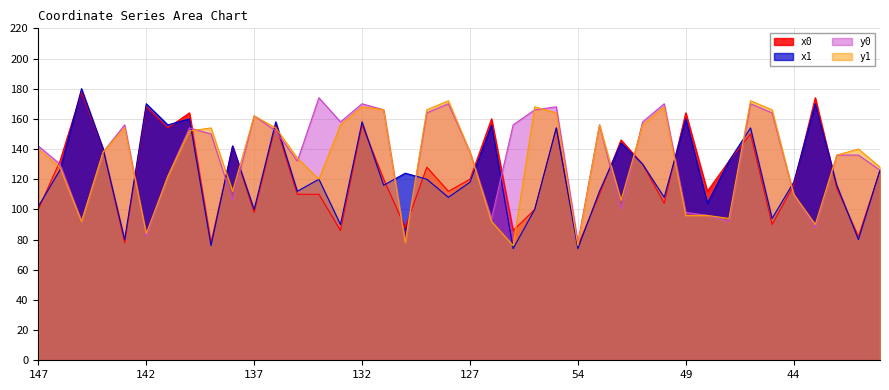

What is the total value across all series at 43?

522